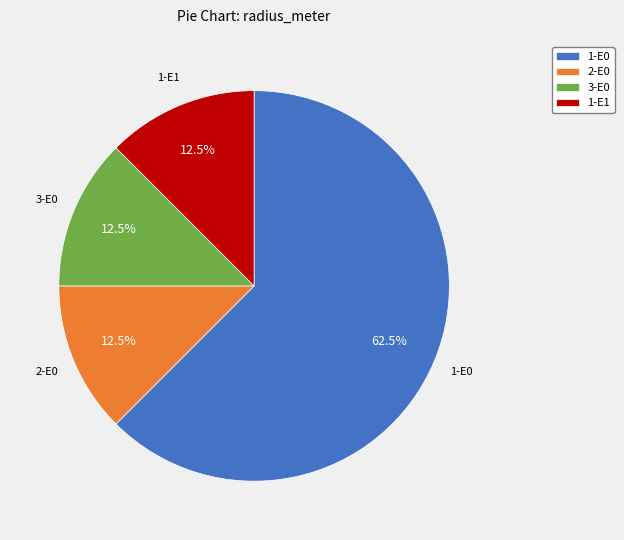

Which category accounts for the majority?

1-E0